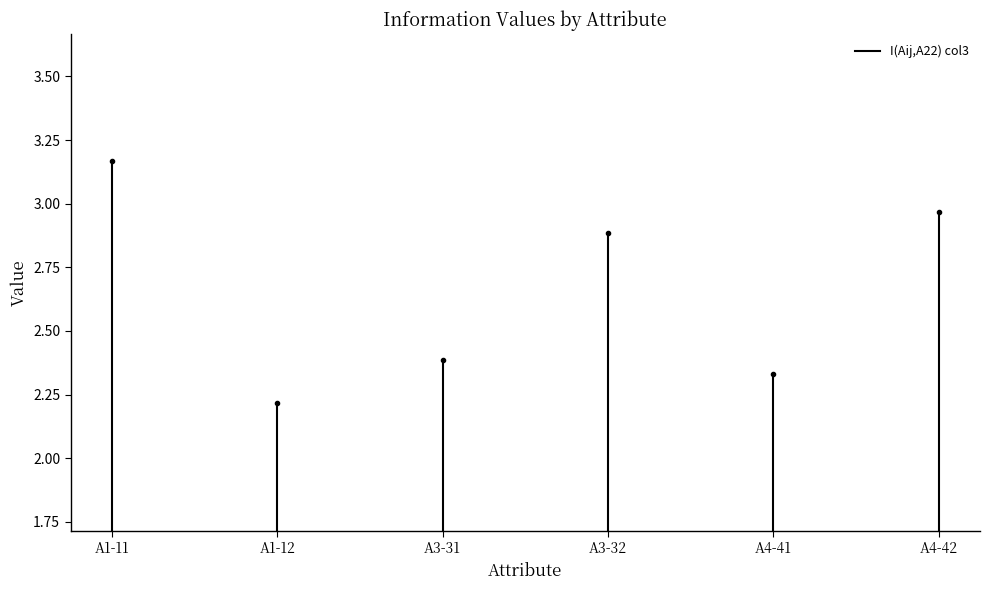

How many data points are above 3?

1